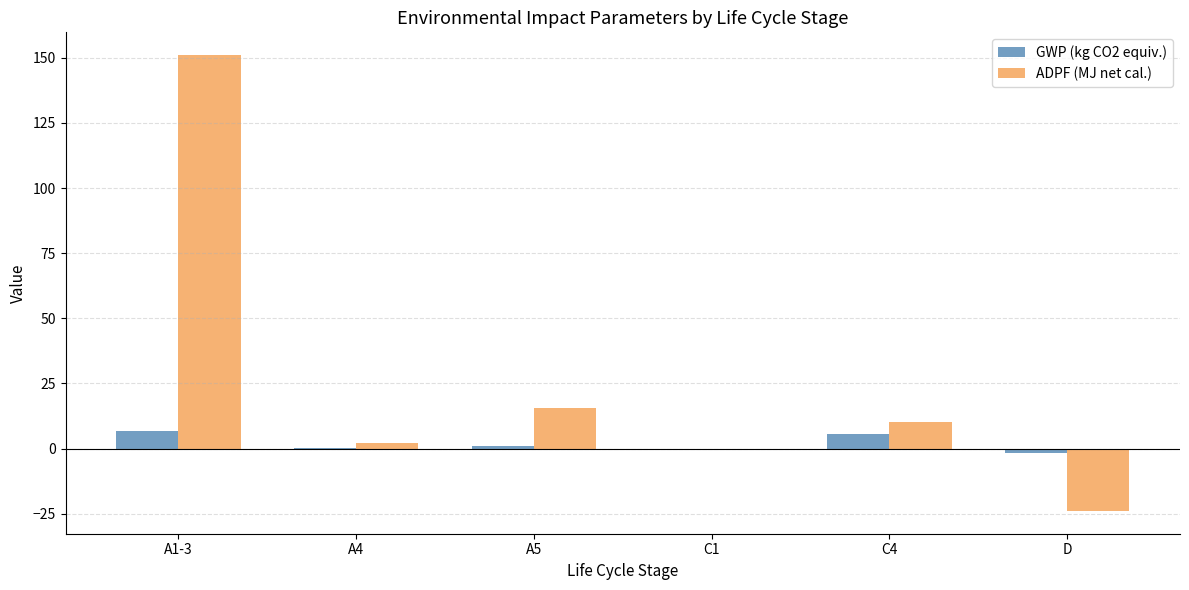

Which series changed the most between A1-3 and A5?

ADPF (MJ net cal.)